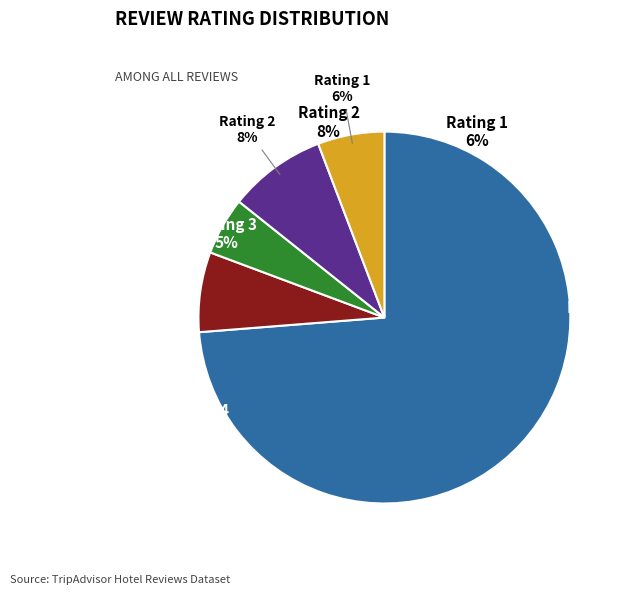

What is the change in value from 4 to 3?

-5